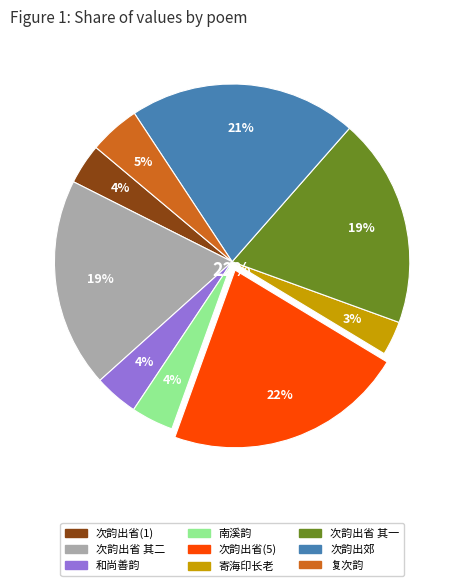

How many segments does this pie chart have?

9